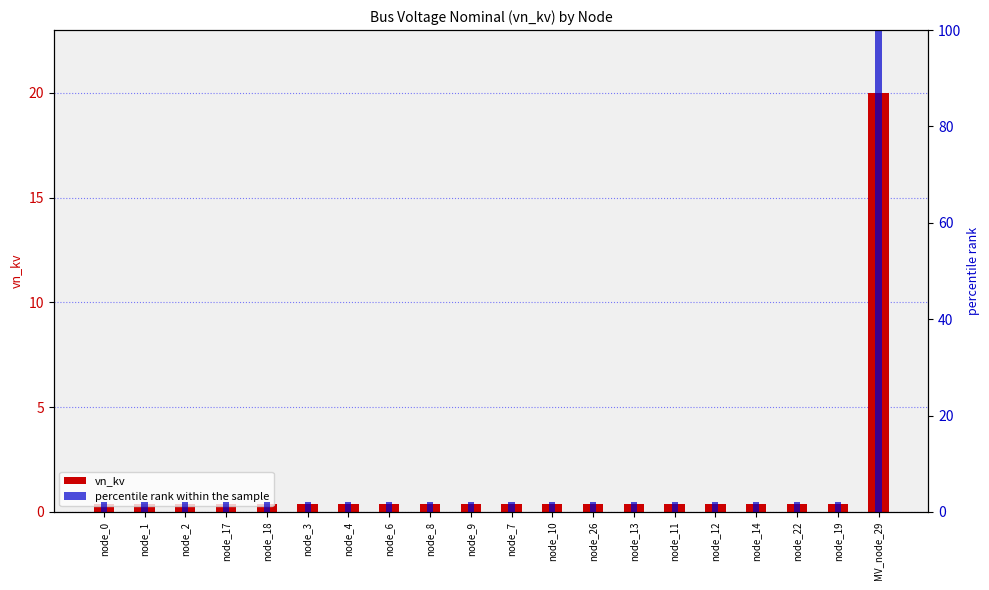

Reading left to right, extract all data points from this chart.

vn_kv: node_0=0.4	node_1=0.4	node_2=0.4	node_17=0.4	node_18=0.4	node_3=0.4	node_4=0.4	node_6=0.4	node_8=0.4	node_9=0.4	node_7=0.4	node_10=0.4	node_26=0.4	node_13=0.4	node_11=0.4	node_12=0.4	node_14=0.4	node_22=0.4	node_19=0.4	MV_node_29=20.0
percentile rank within the sample: node_0=2.0	node_1=2.0	node_2=2.0	node_17=2.0	node_18=2.0	node_3=2.0	node_4=2.0	node_6=2.0	node_8=2.0	node_9=2.0	node_7=2.0	node_10=2.0	node_26=2.0	node_13=2.0	node_11=2.0	node_12=2.0	node_14=2.0	node_22=2.0	node_19=2.0	MV_node_29=100.0